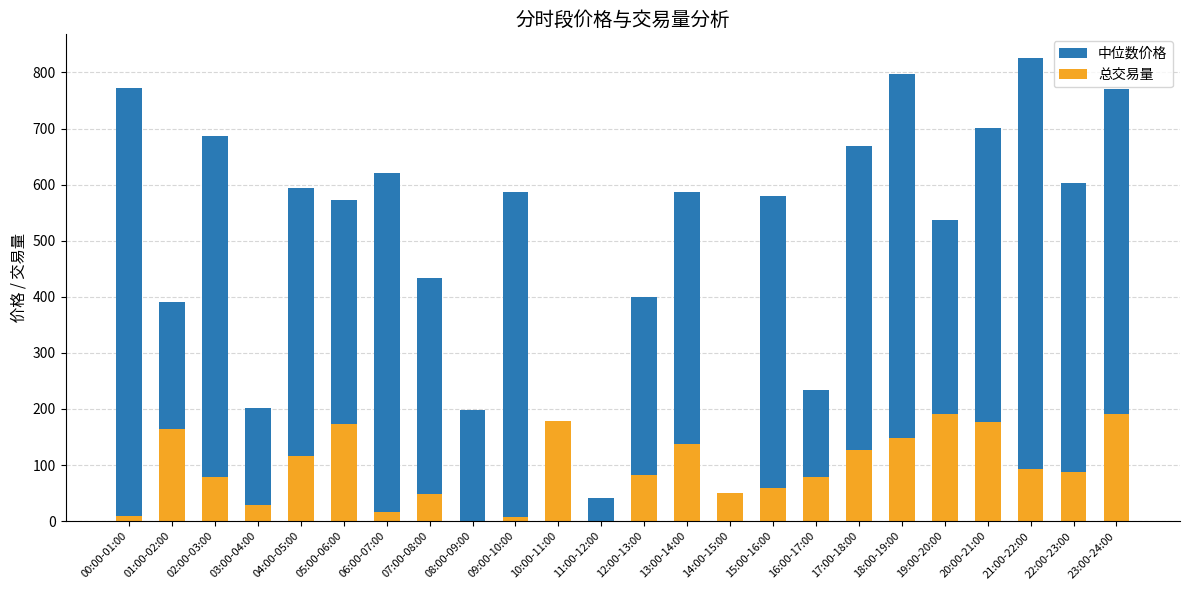

What position from the left is 19:00-20:00?

20